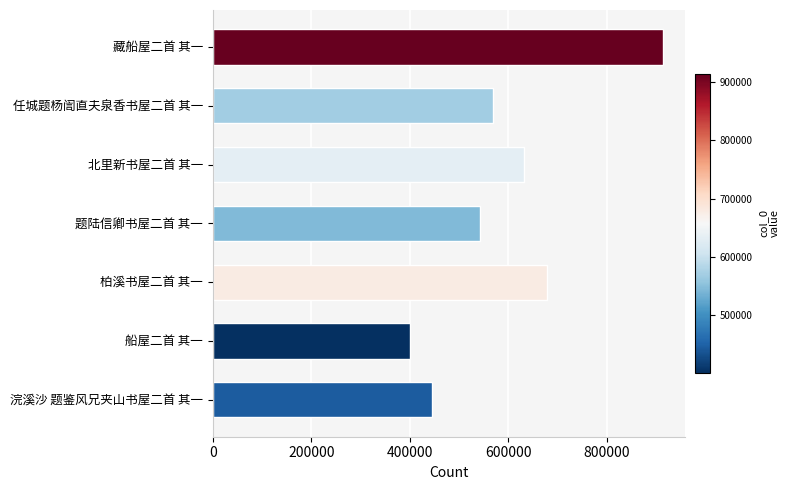

Read the value at 任城题杨訚直夫泉香书屋二首 其一, to the nearest 50.

568600